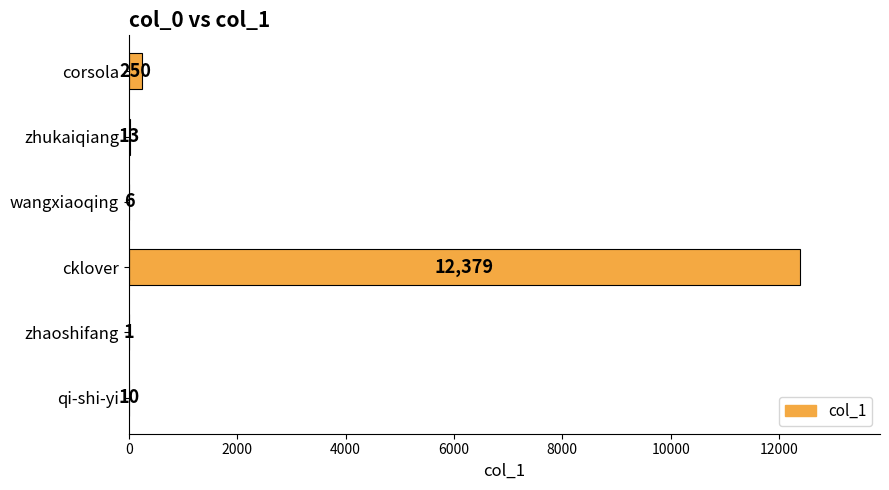

What is the greatest value displayed?

12379